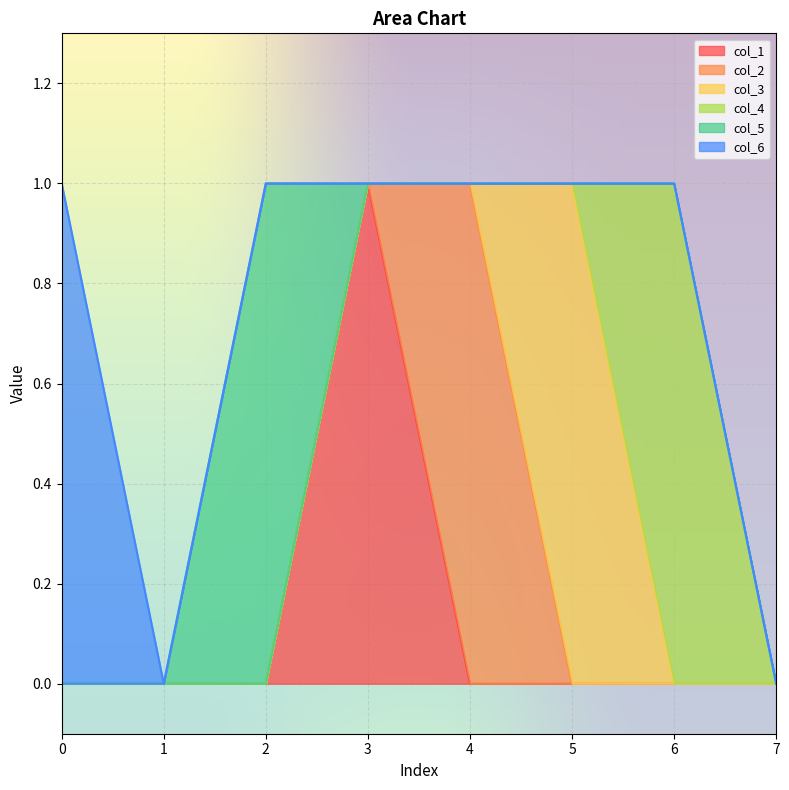

Is the value of col_6 at 0 greater than the value of col_3 at 6?

Yes